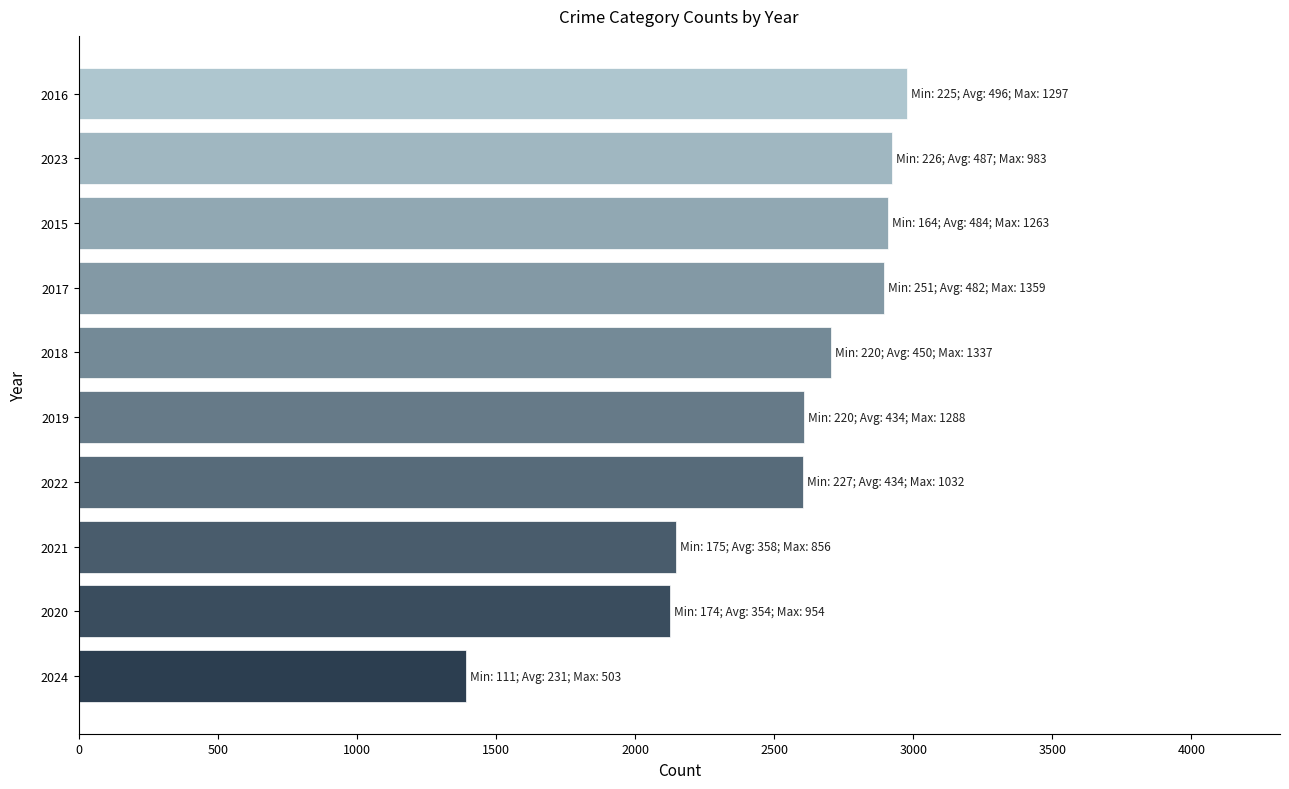

What is the greatest value displayed?

2978